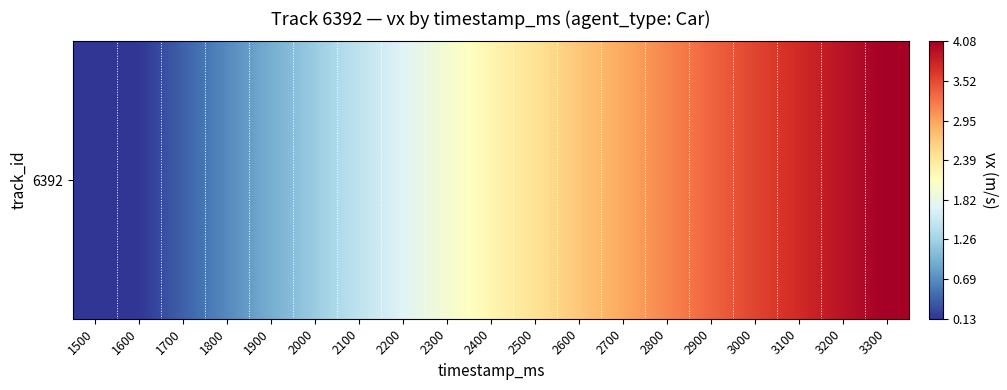

Which category has the lowest value across all series?

1500